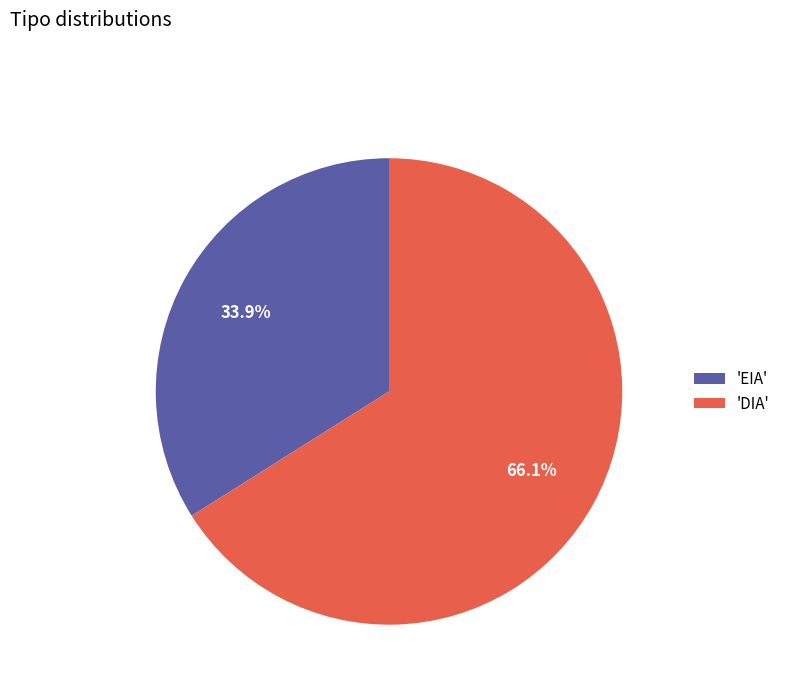

How many slices are in this pie chart?

2